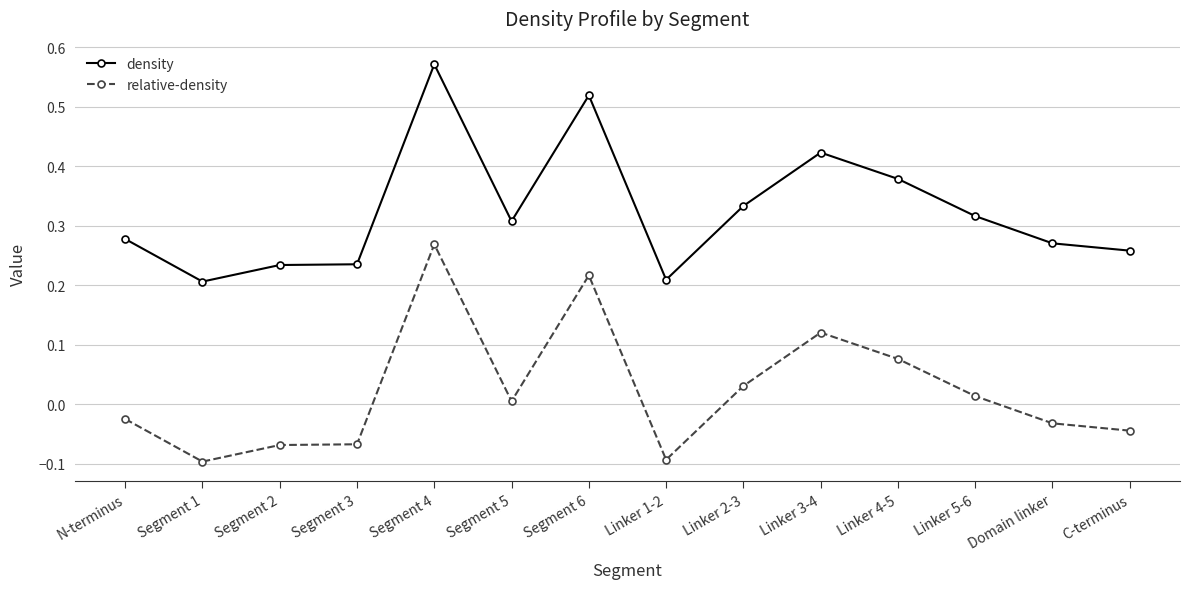

What are all the series names shown in the legend?

density, relative-density